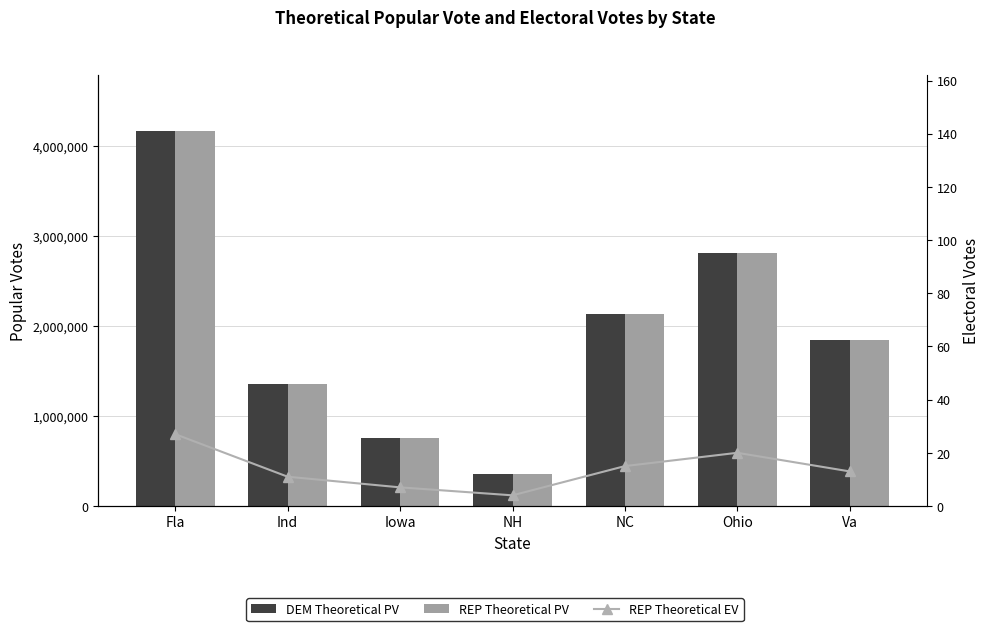

What is the difference between the highest and lowest values at Va?

1842256